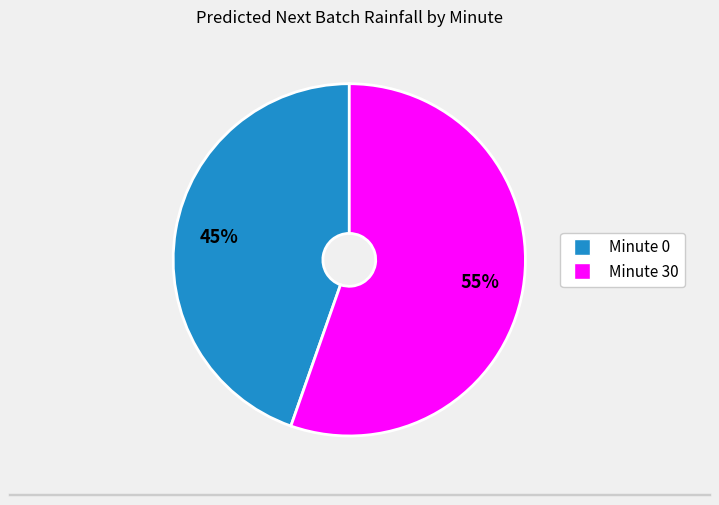

Is there any slice that represents more than half of the pie?

Yes